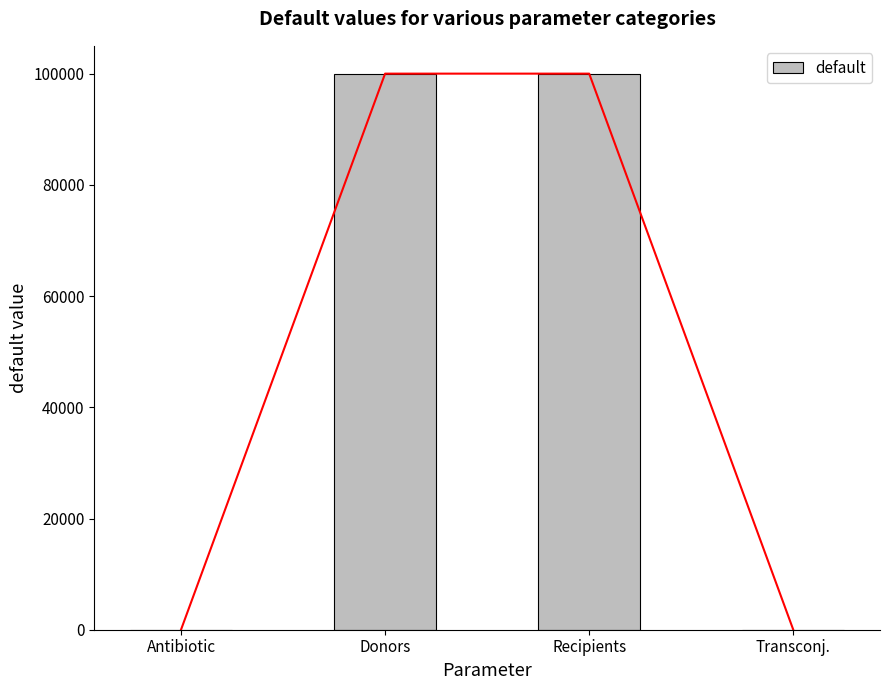

What is the sum of the values at Antibiotic and Transconj.?

1